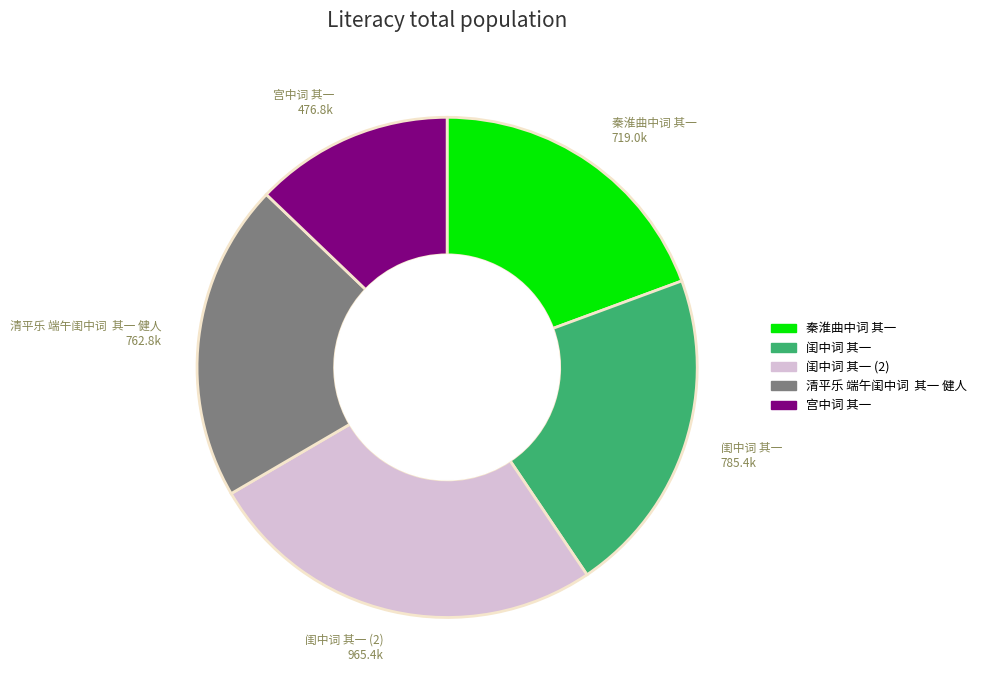

Is 宫中词 其一 the majority of the pie?

No